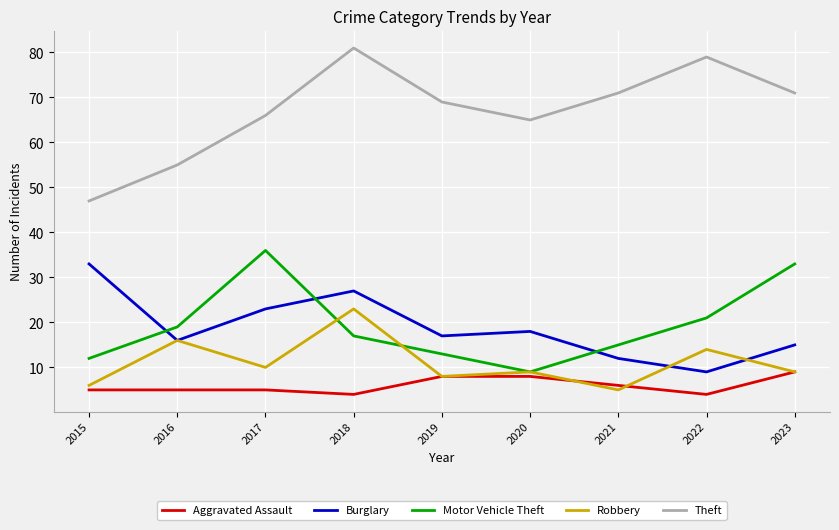

Read the Motor Vehicle Theft value at 2019, to the nearest 10.

10